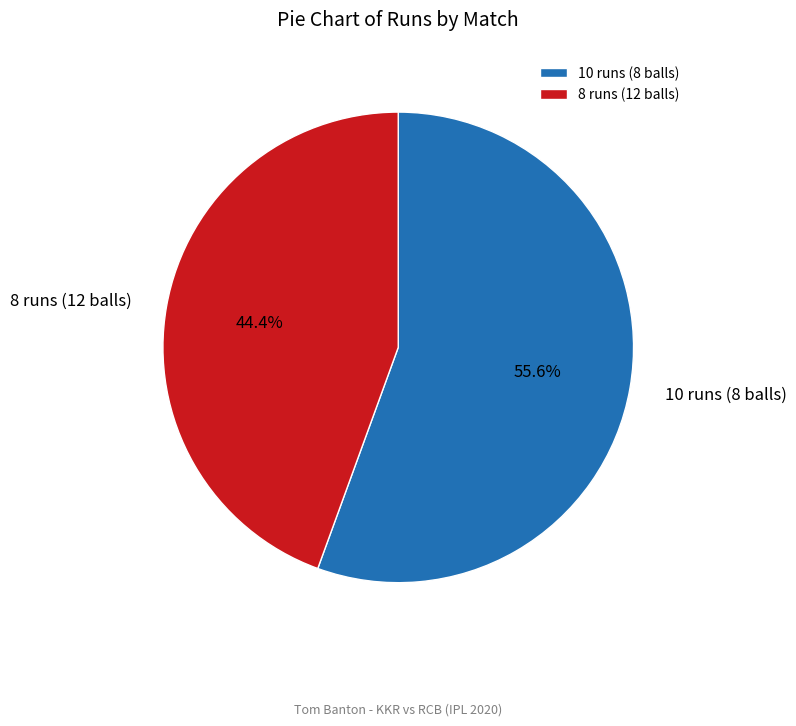

To the nearest percent, what is the average slice percentage?

50%